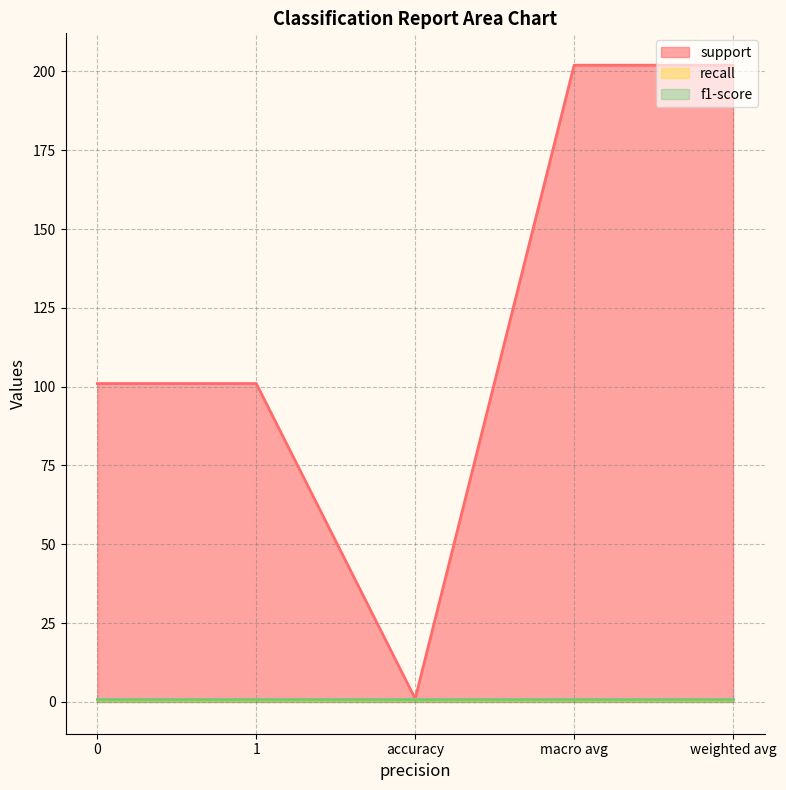

List the series in order of their peak value, highest first.

support, recall, f1-score